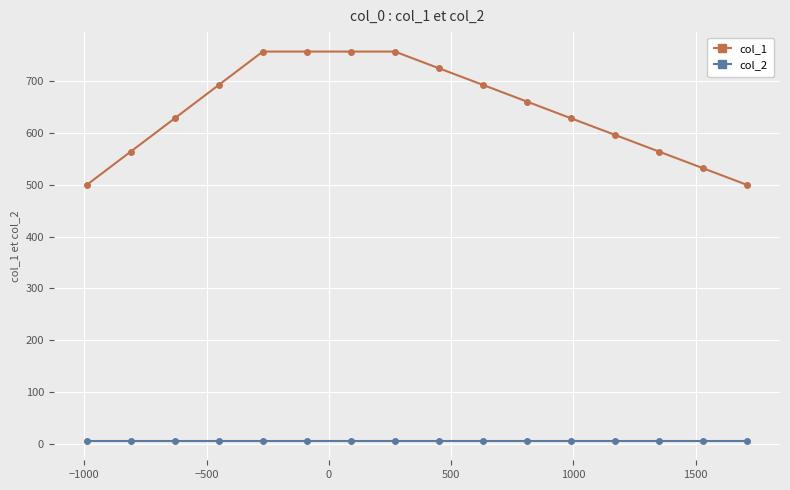

At how many categories does at least one series exceed 484?

16